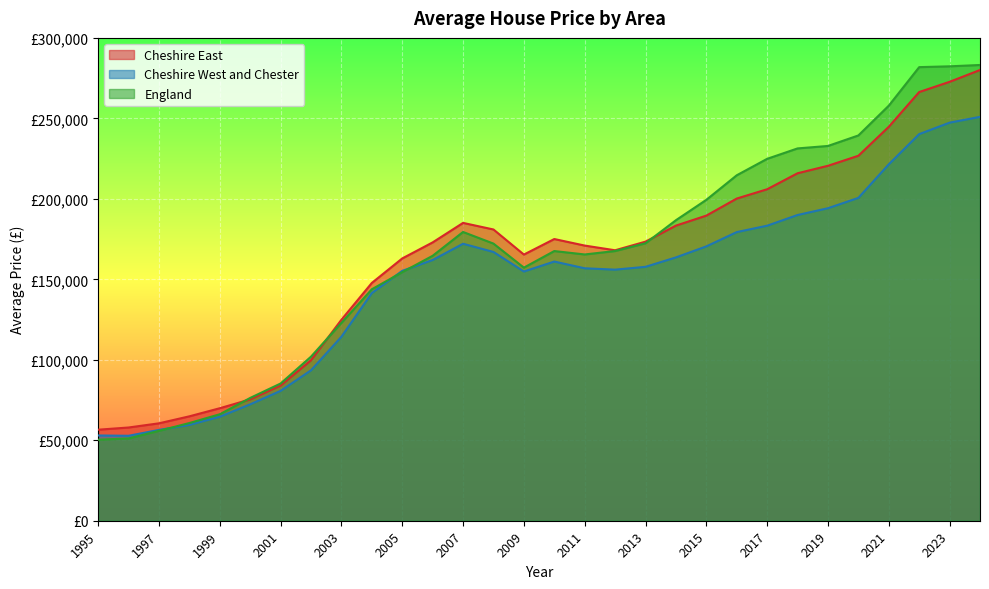

Where is the first local maximum for England?

2007